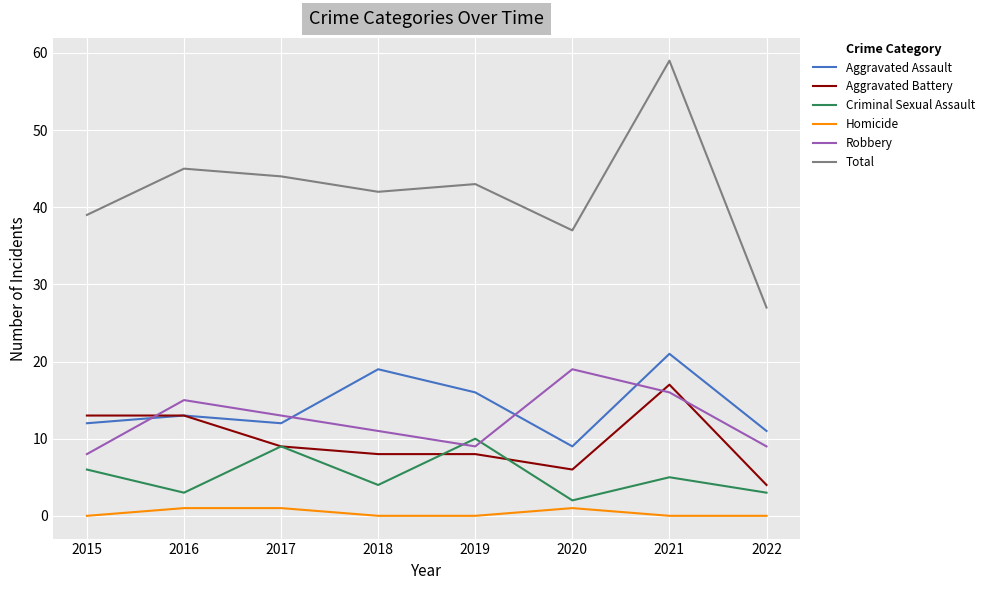

How many lines are shown in the chart?

6